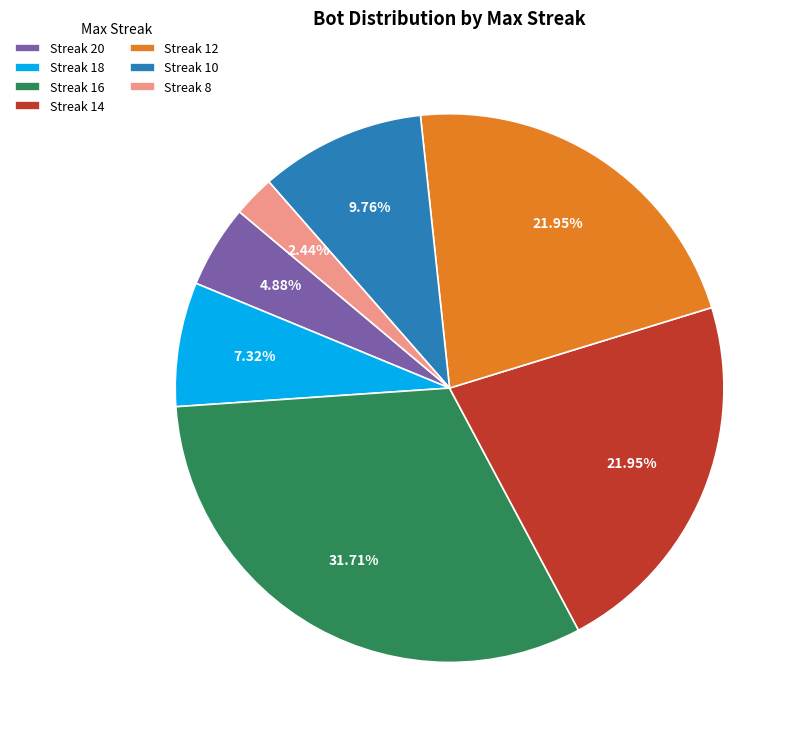

Which slice is the smallest?

Streak 8